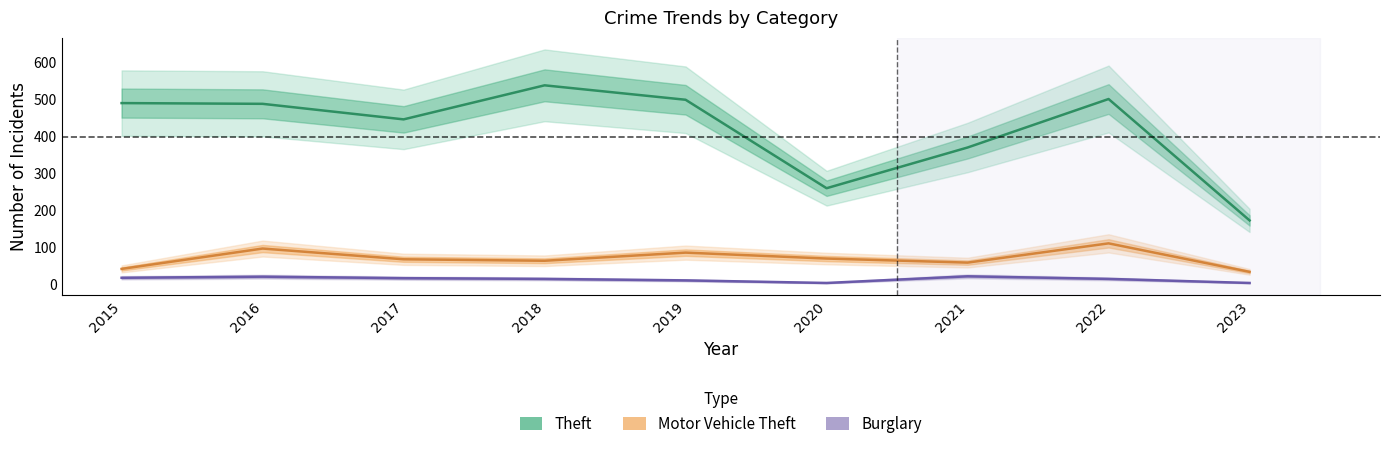

True or false: Burglary and Theft cross at least once.

False